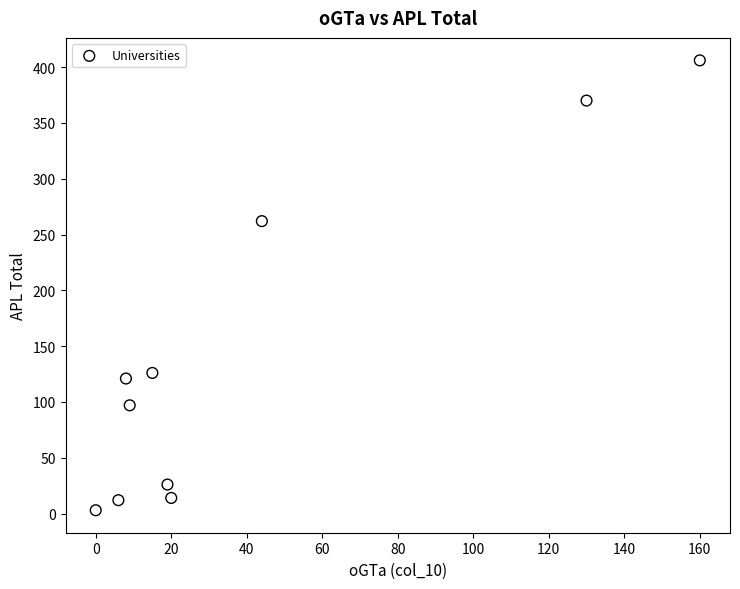

What is the average X value?

41